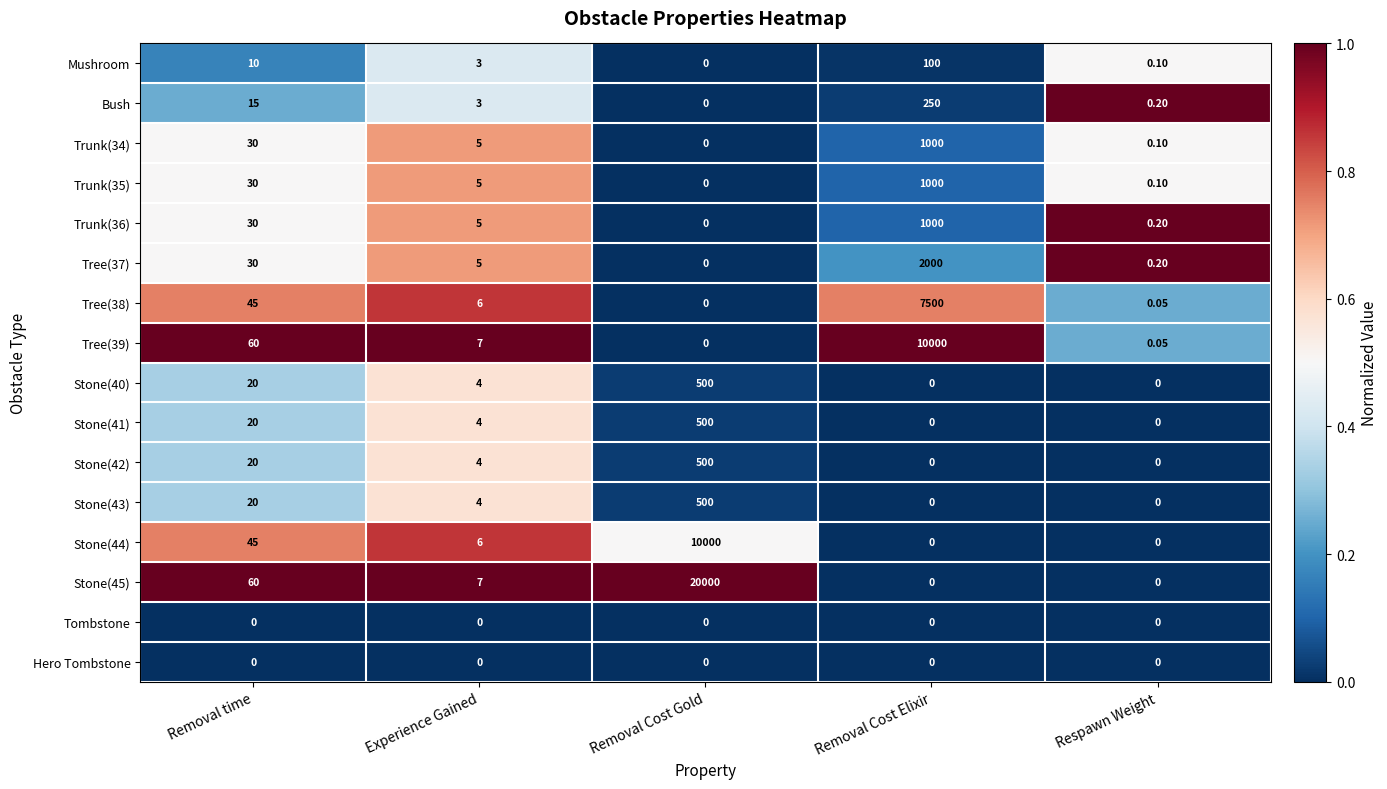

Which category has the lowest value in the Mushroom series?

Removal Cost Gold